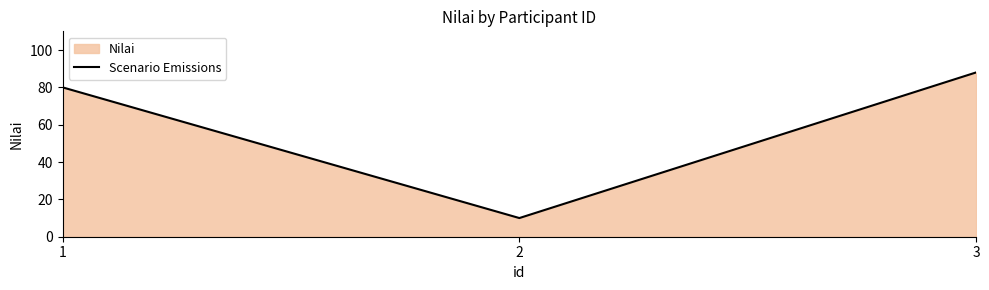

At which label is the value closest to 49?

1